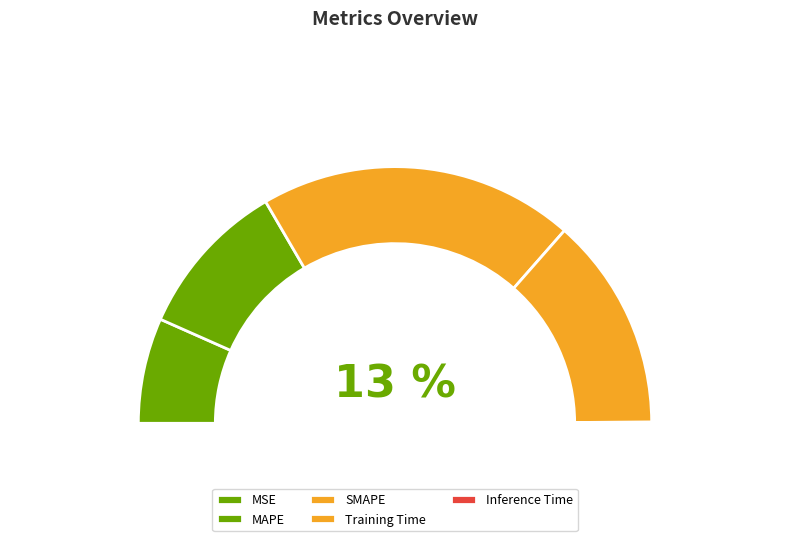

To the nearest percent, what percentage of the pie is SMAPE?

40%